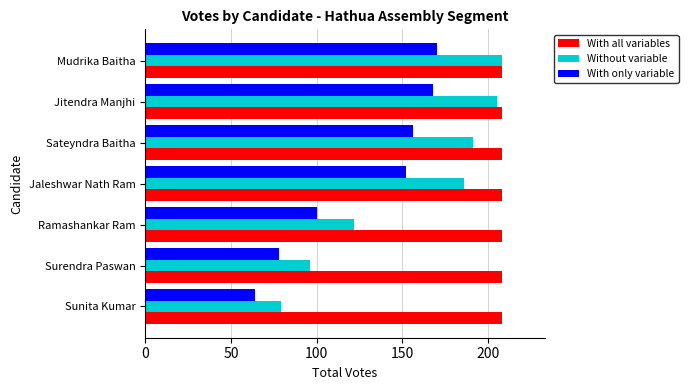

True or false: With all variables has a value of 208 at Jitendra Manjhi.

True